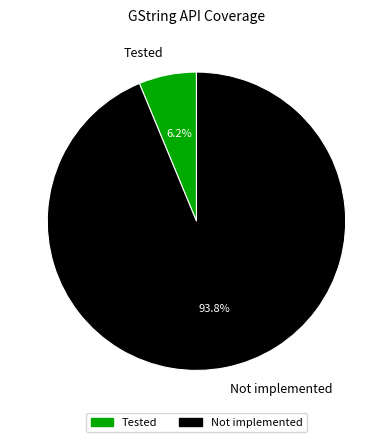

How many slices are in this pie chart?

2